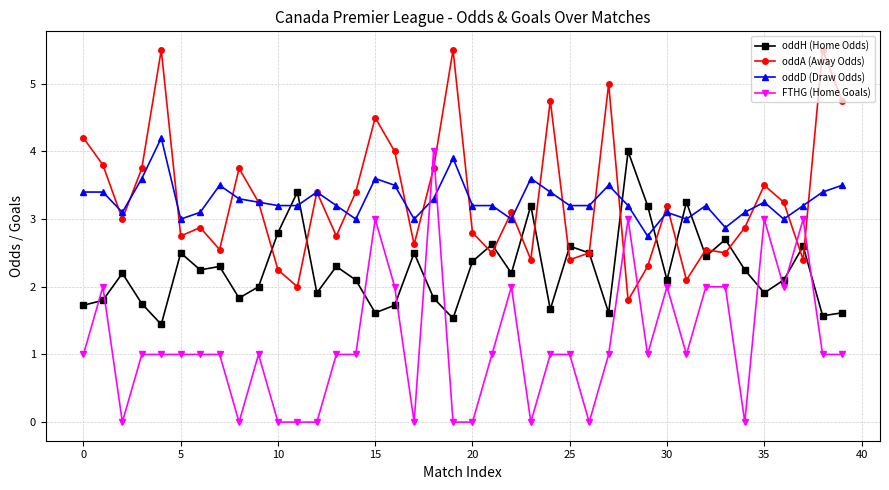

Which series has the widest spread of values?

FTHG (Home Goals)